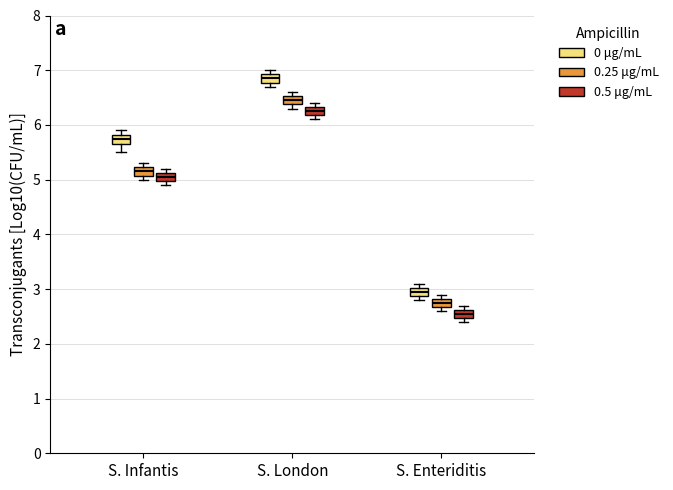

Where is the lower edge of the box for S. London (0.25 μg/mL) on the y-axis? The values are not printed on the chart, so give them approximately, as read against the axis.

6.4